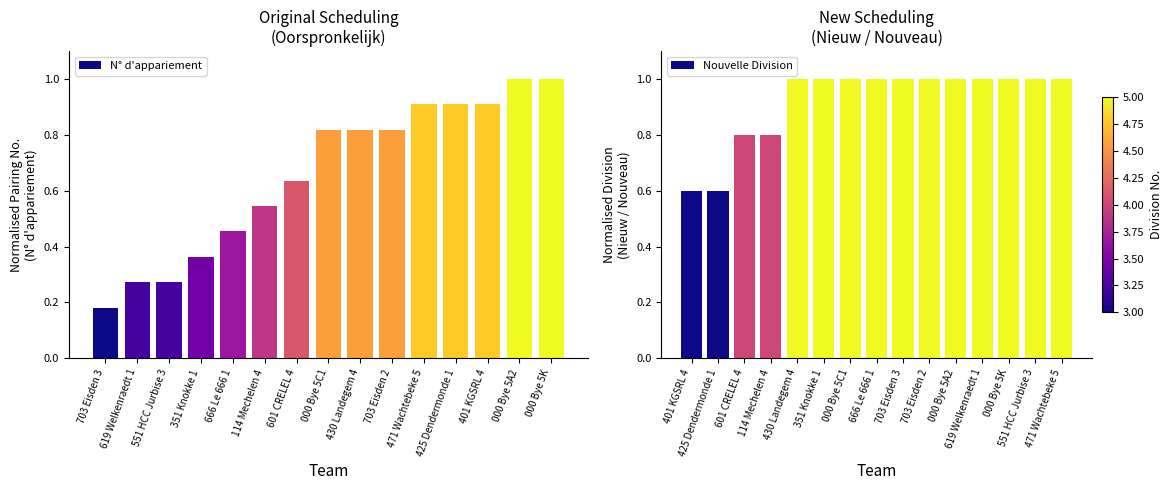

True or false: Nouvelle Division has a value of 1.0 at 430 Landegem 4.

True